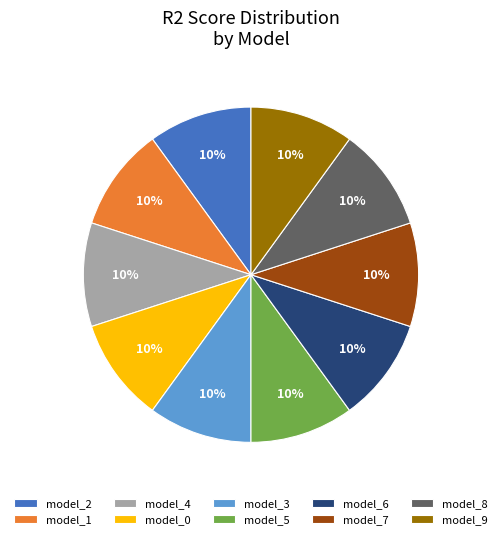

How many segments does this pie chart have?

10